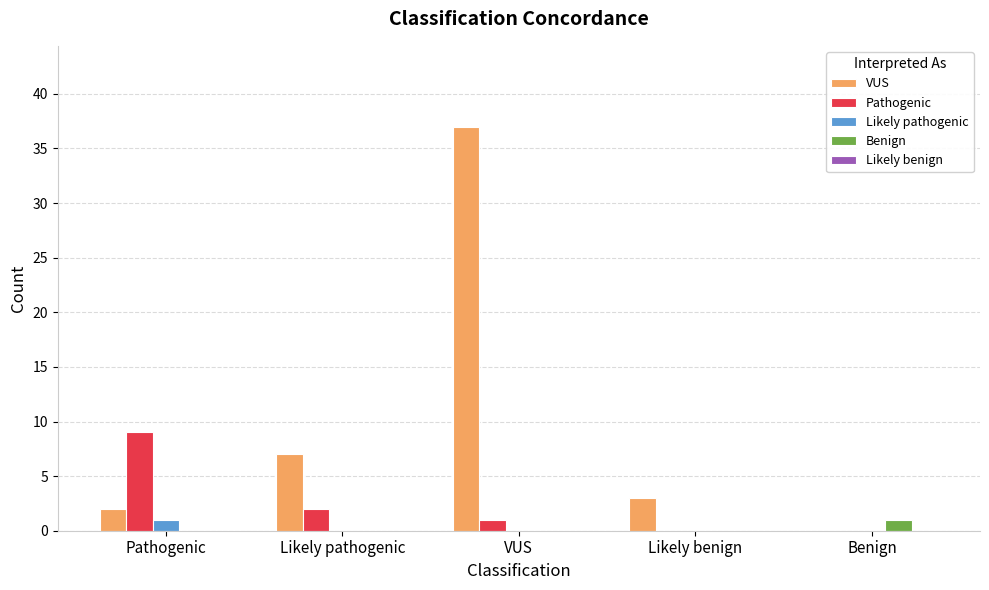

True or false: Likely pathogenic has a value of 0 at Likely pathogenic.

True